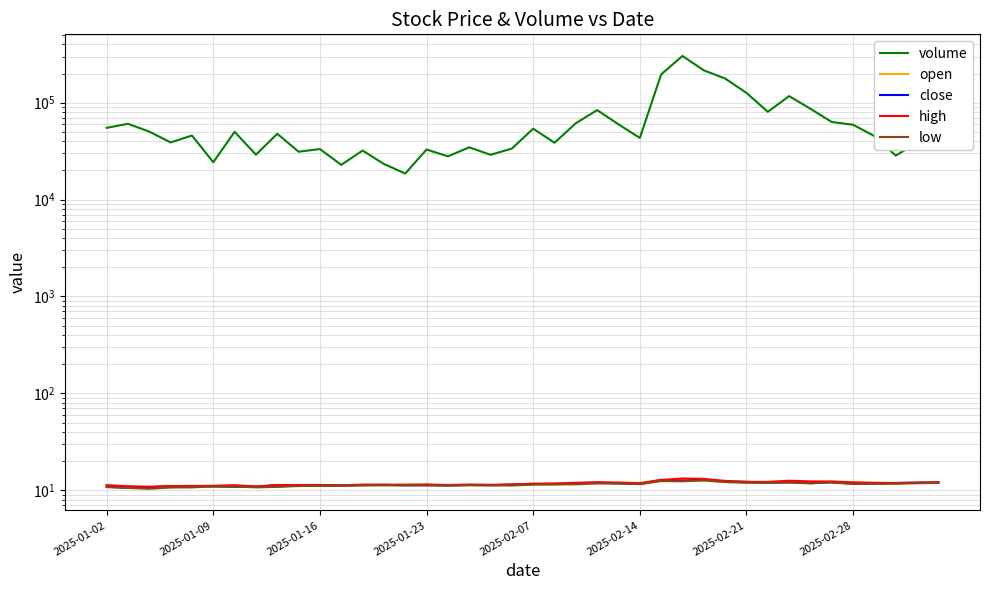

Where does the volume series first go above 47804?

2025-01-02